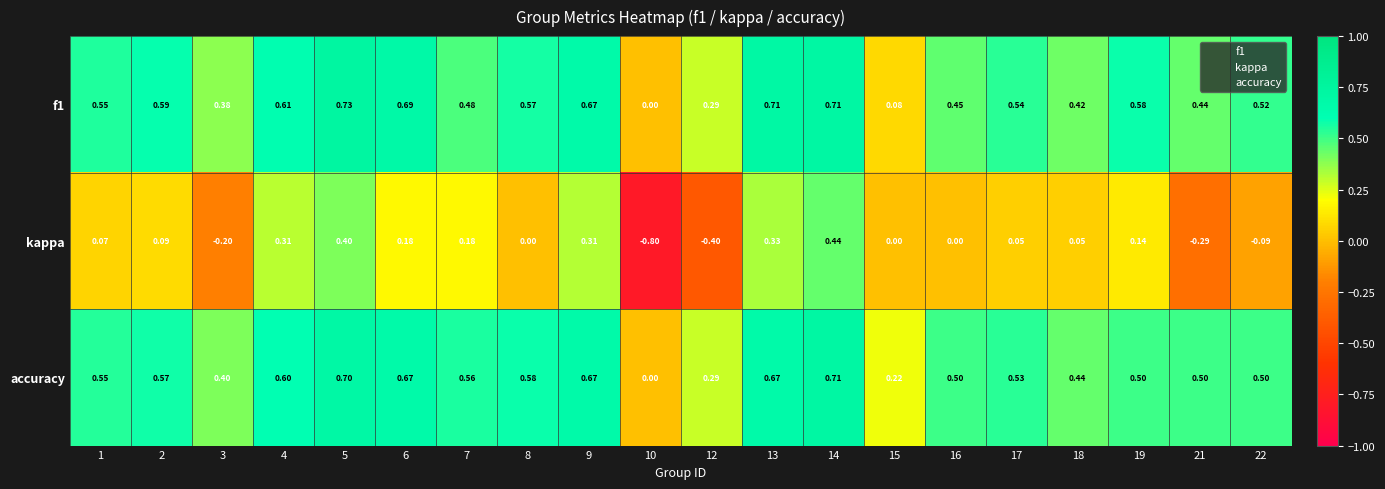

Which series has the largest range (max minus min)?

kappa